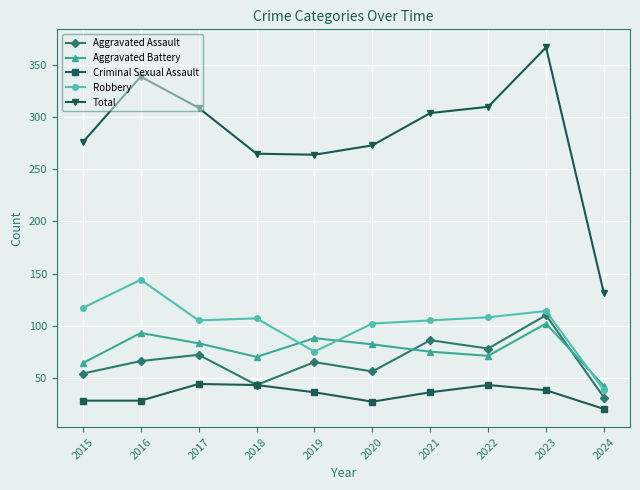

Which series ends up on top after the final intersection of Robbery and Aggravated Battery?

Aggravated Battery